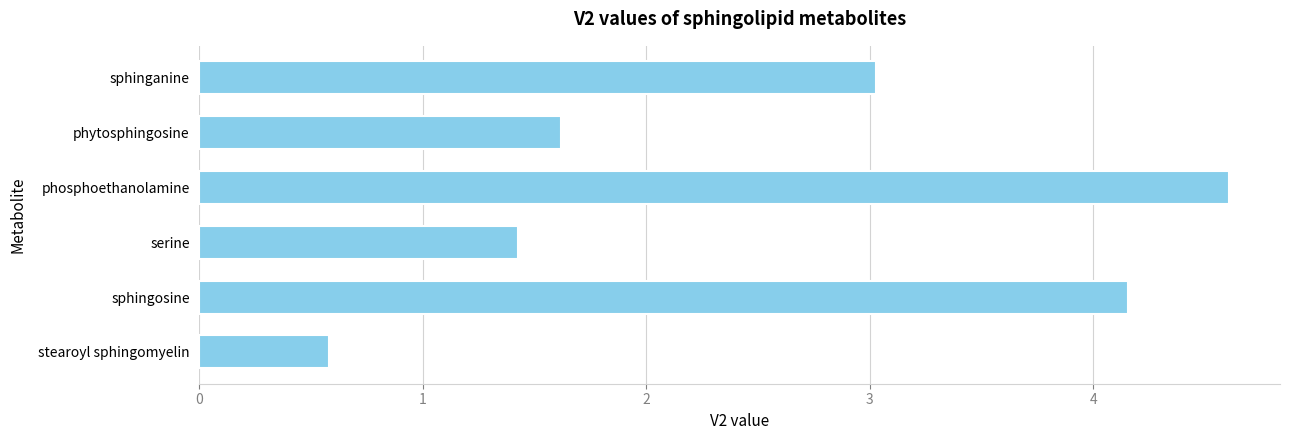

What is the minimum value shown in the chart?

0.6